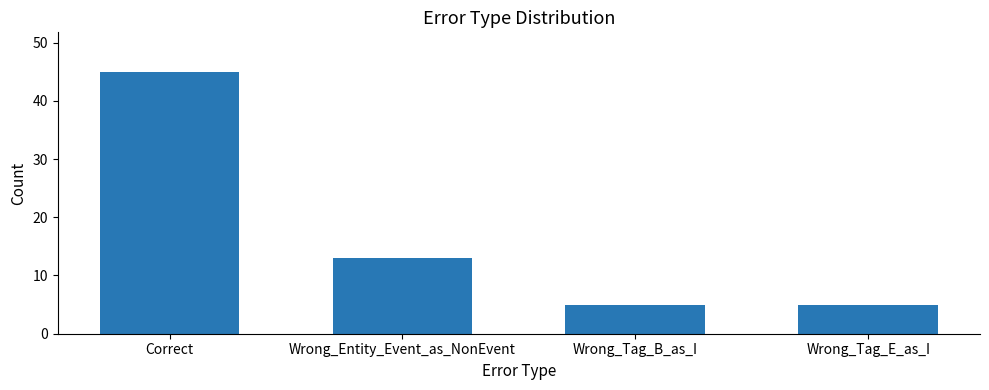

What is the change in value from Correct to Wrong_Entity_Event_as_NonEvent?

-32